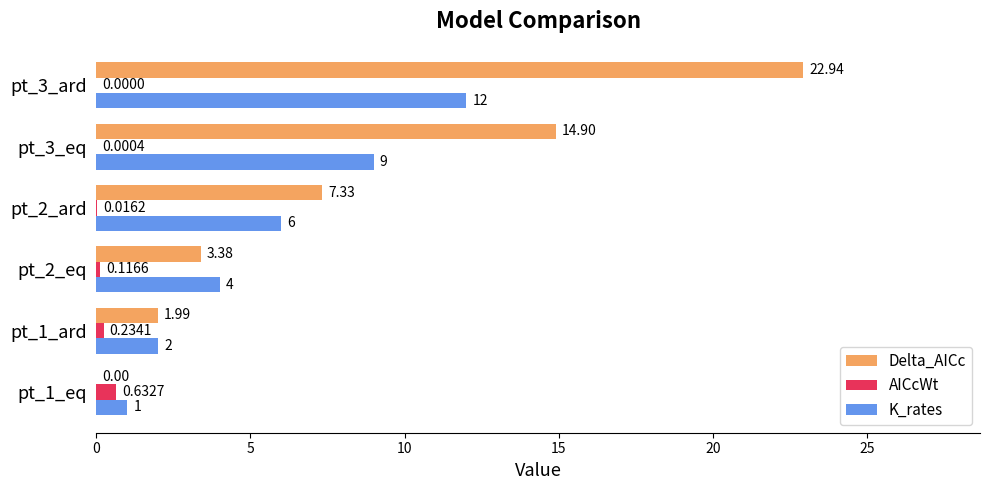

Between pt_2_eq and pt_2_ard, which series saw the biggest shift?

Delta_AICc